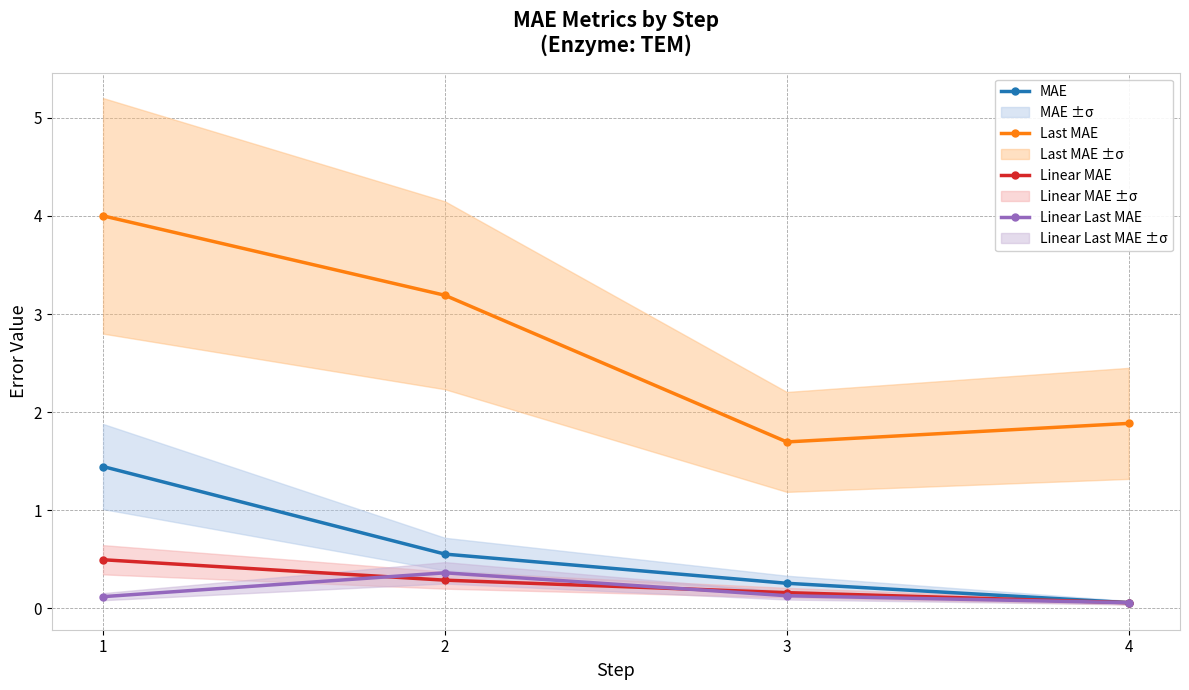

Which category has the lowest value across all series?

4